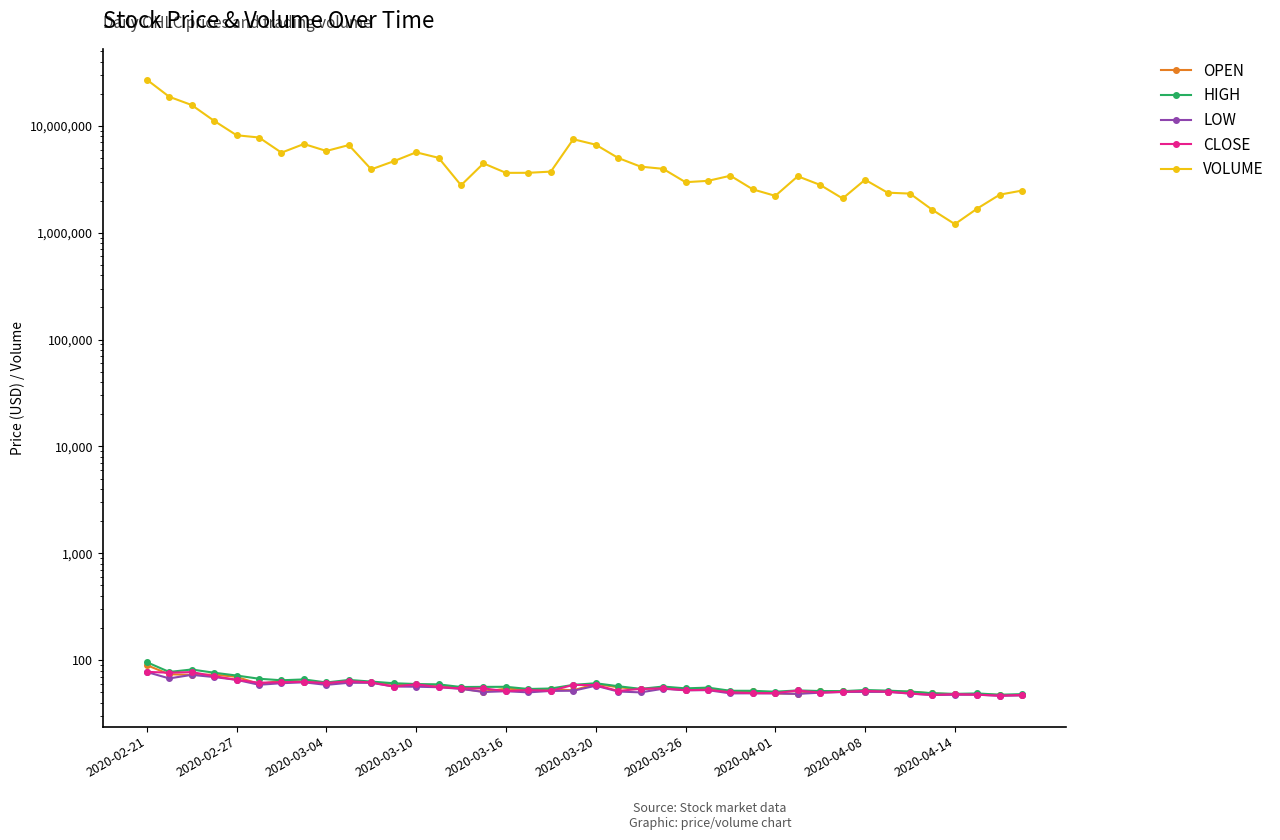

The value of VOLUME at 19 is 7502832.0. True or false?

True